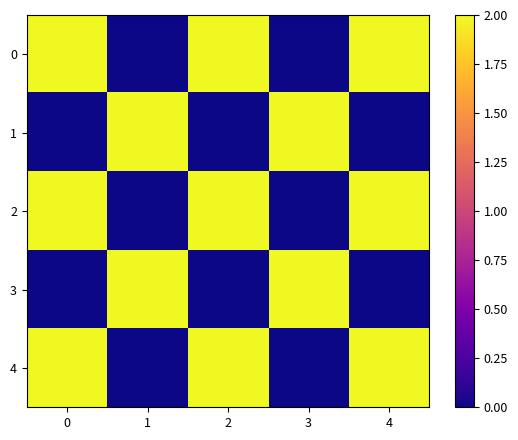

At how many categories does at least one series exceed 0?

5